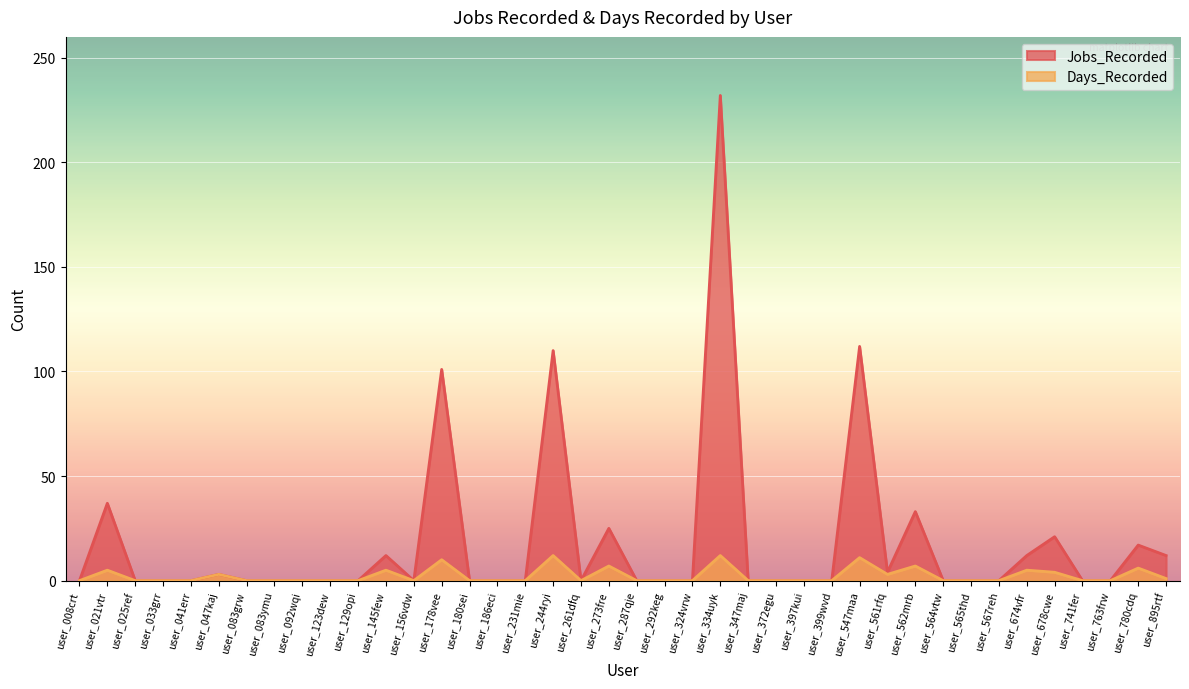

At which category does the chart reach its peak across all series?

user_334uyk